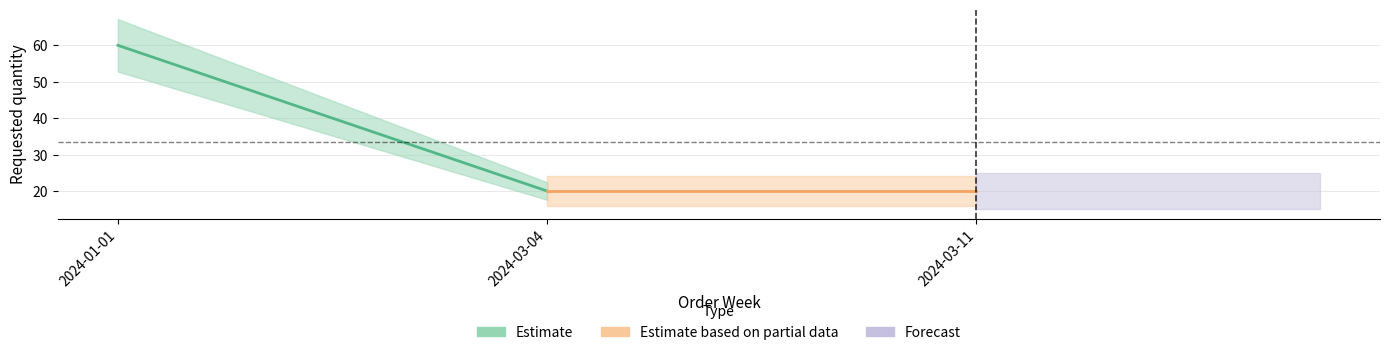

What is the sum of all values?

100